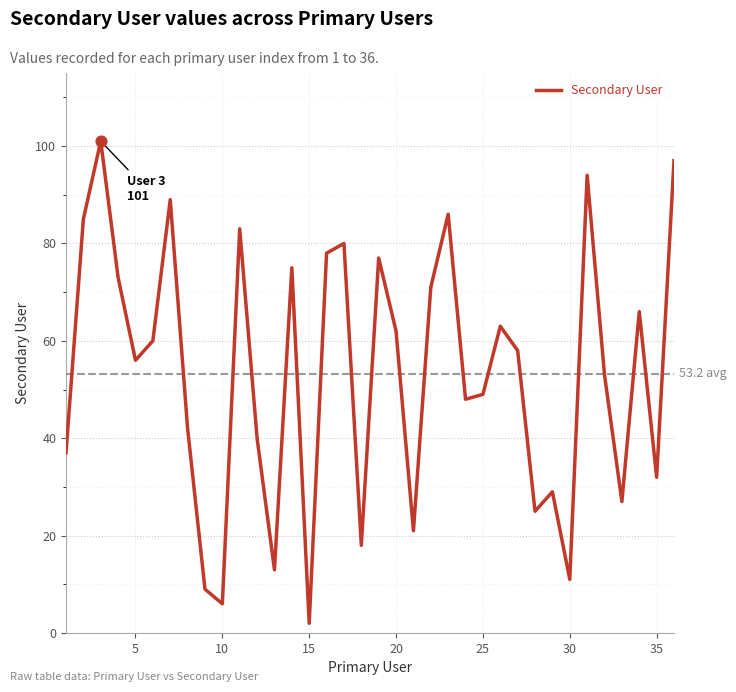

What is the maximum value shown in the chart?

101